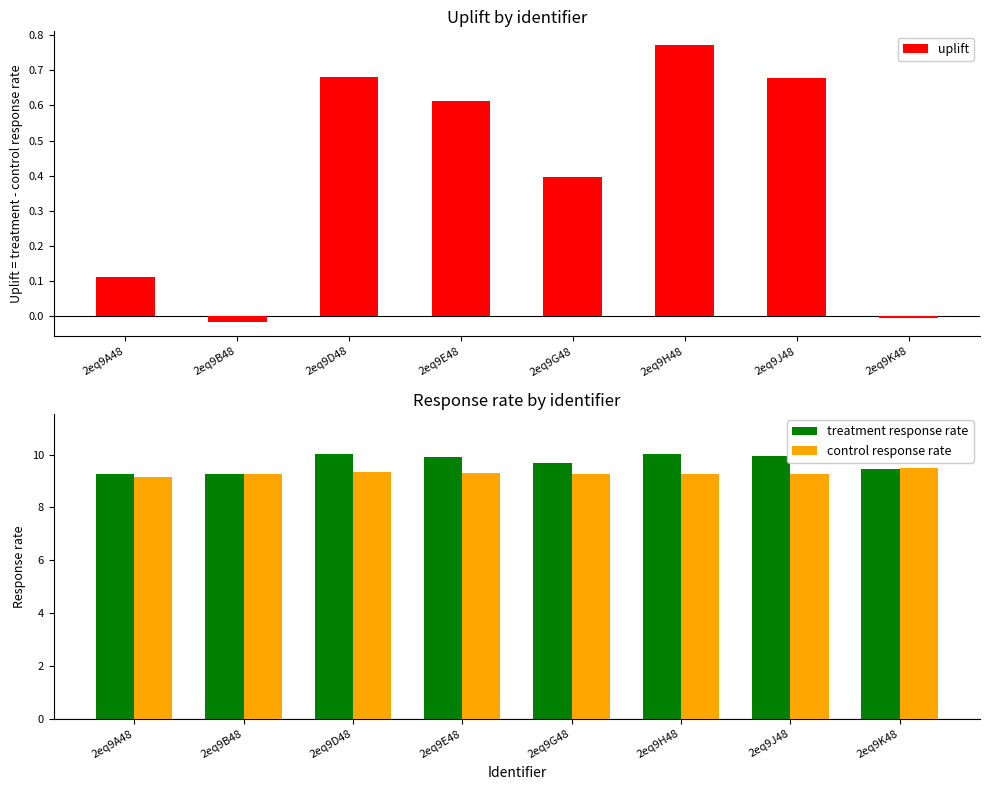

What is the label of the 5th bar from the right?

2eq9E48